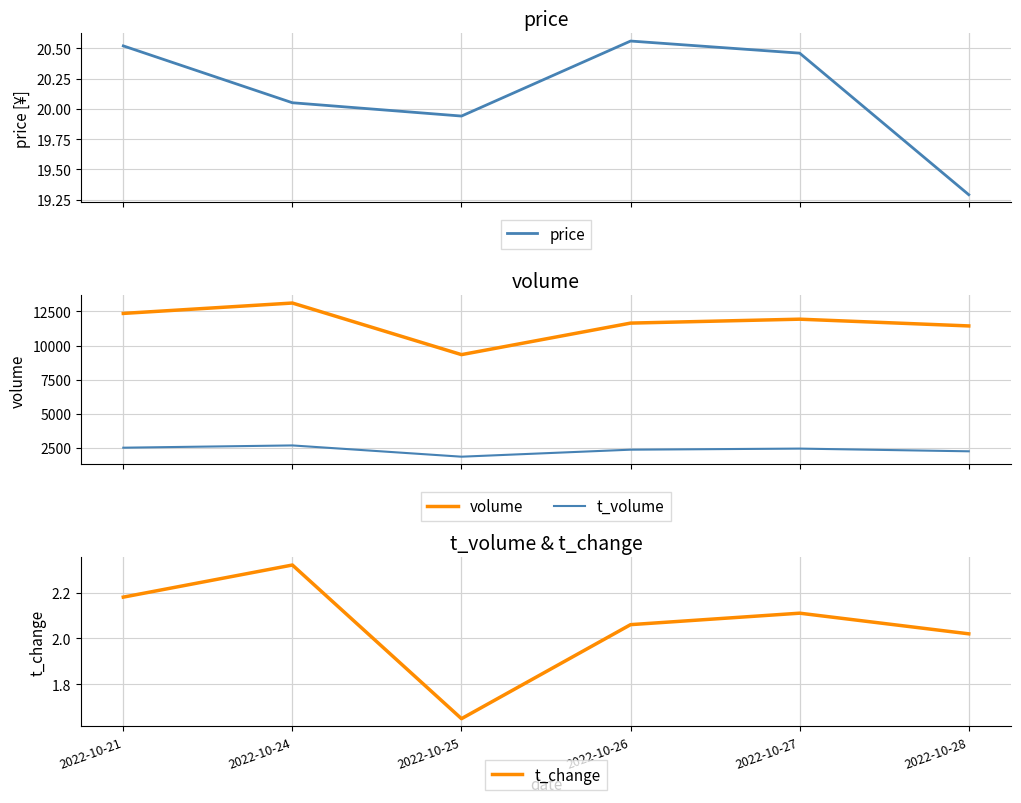

Reading left to right, transcribe all the data shown in this chart.

price: 20.5	20.1	19.9	20.6	20.5	19.3
volume: 12349.0	13109.0	9333.0	11640.0	11927.0	11433.0
t_volume: 2522.0	2688.0	1864.0	2377.0	2456.0	2258.0
t_change: 2.2	2.3	1.6	2.1	2.1	2.0